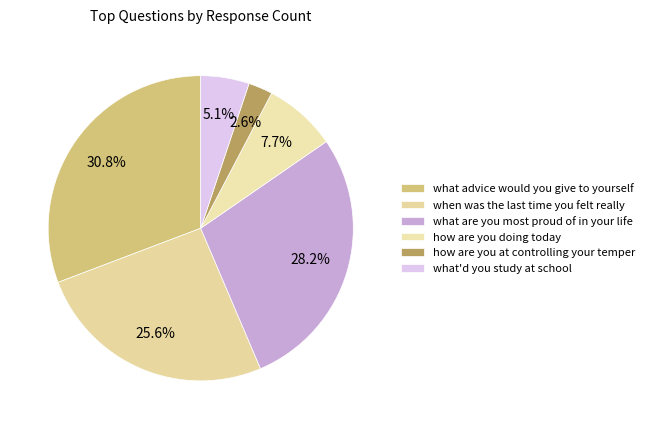

To the nearest percent, what portion does what'd you study at school represent?

5%